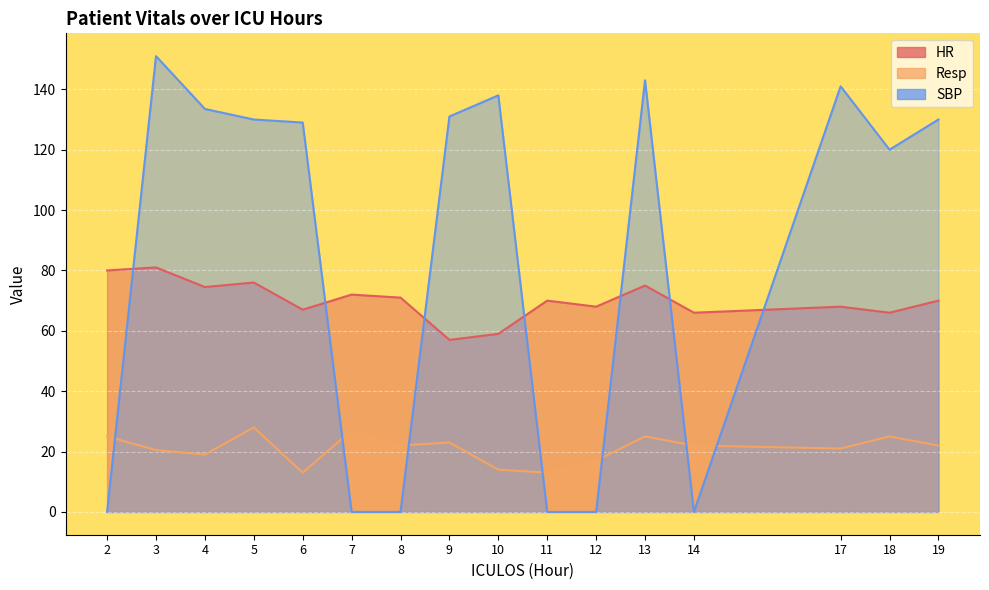

Reading left to right, extract all data points from this chart.

HR: 80.0	81.0	74.5	76.0	67.0	72.0	71.0	57.0	59.0	70.0	68.0	75.0	66.0	68.0	66.0	70.0
Resp: 25.0	20.5	19.0	28.0	13.0	27.0	22.0	23.0	14.0	13.0	17.0	25.0	22.0	21.0	25.0	22.0
SBP: 0.0	151.0	133.5	130.0	129.0	0.0	0.0	131.0	138.0	0.0	0.0	143.0	0.0	141.0	120.0	130.0